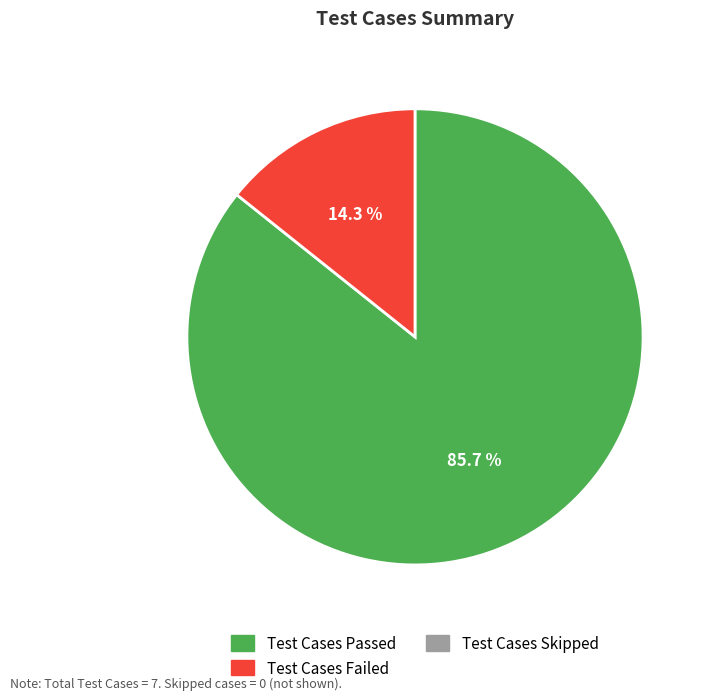

How many slices are in this pie chart?

2